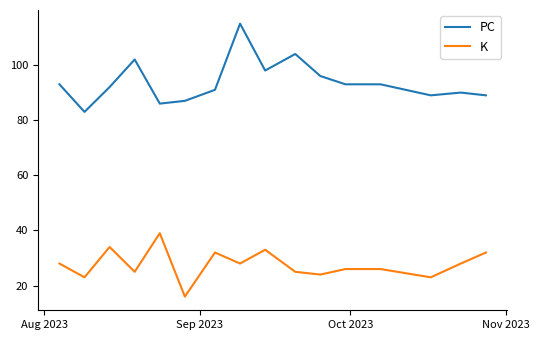

The PC series shows 143 at 9. True or false?

False